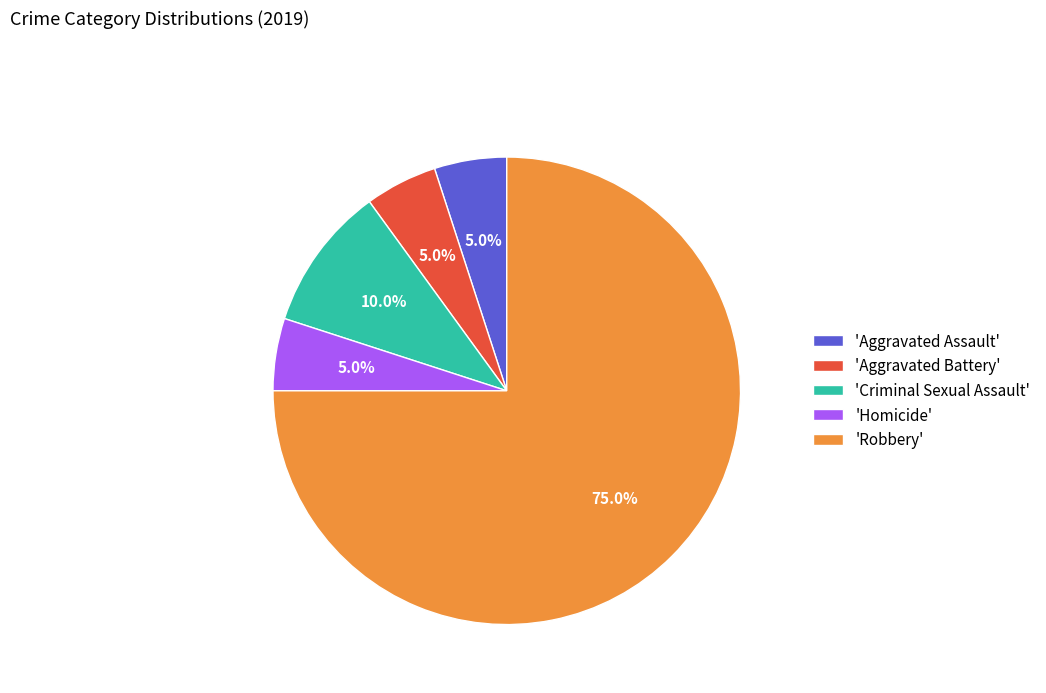

What is the ratio of the value at 'Robbery' to the value at 'Aggravated Battery'?

15.0